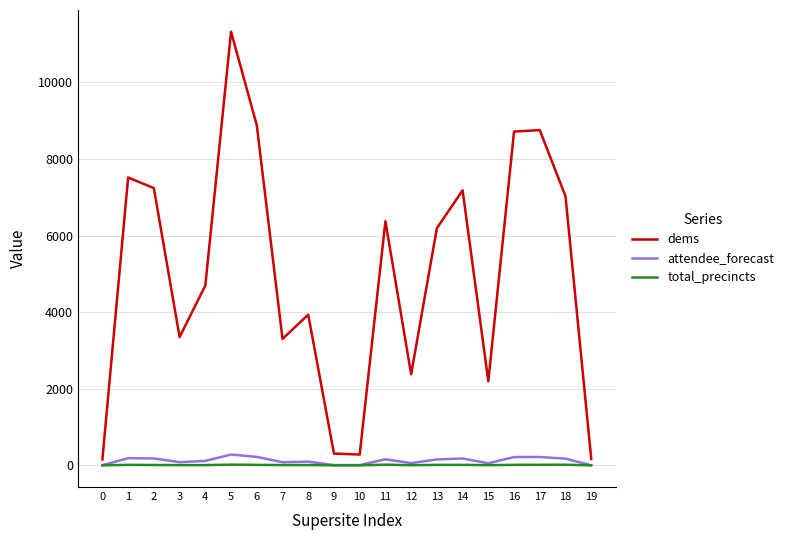

At which category is the sum across all series the highest?

5